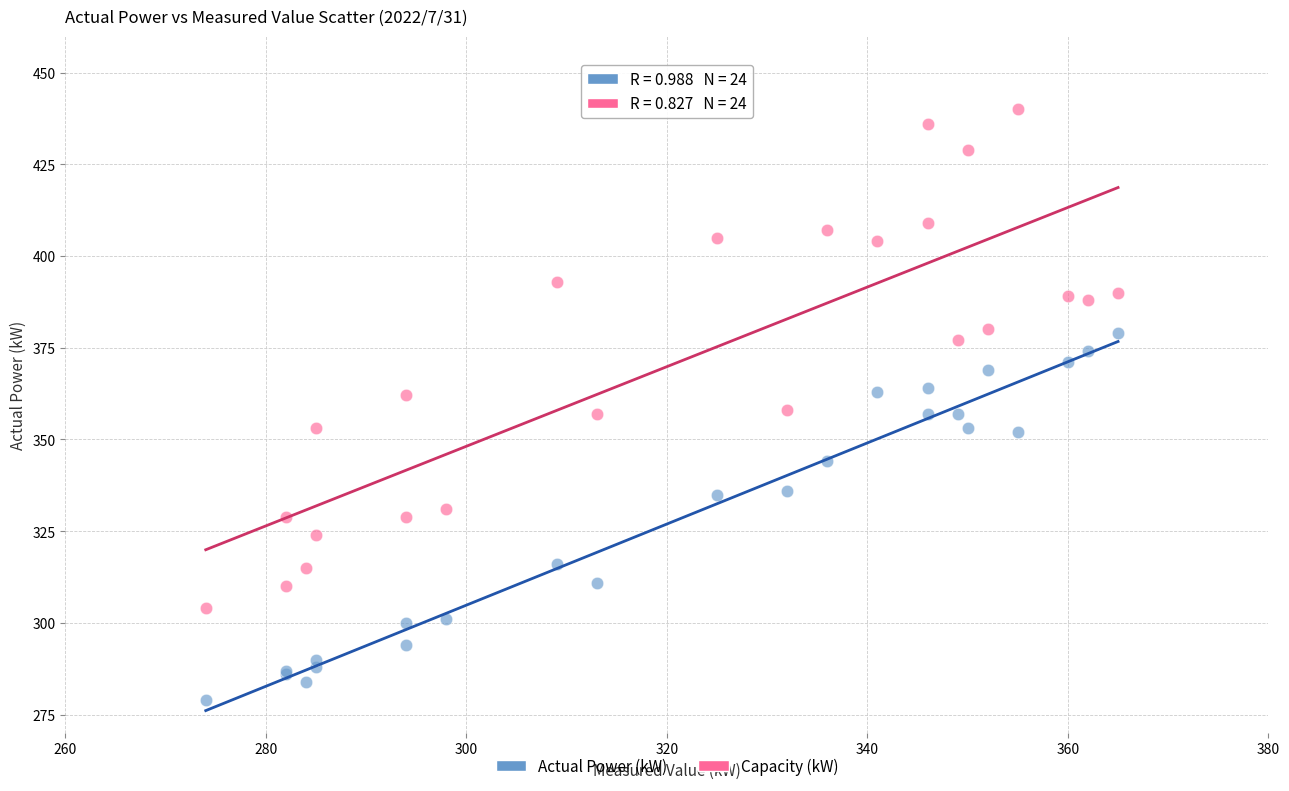

Which series contains the highest Y value?

Capacity (kW)